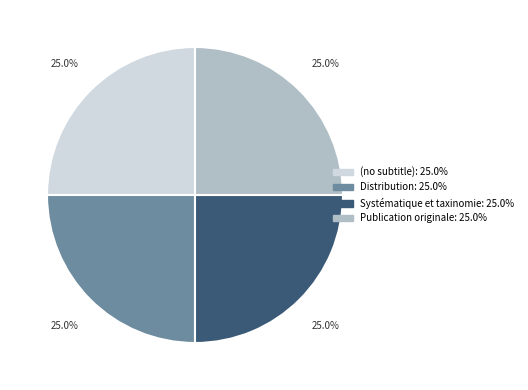

To the nearest percent, what portion does Distribution represent?

25%